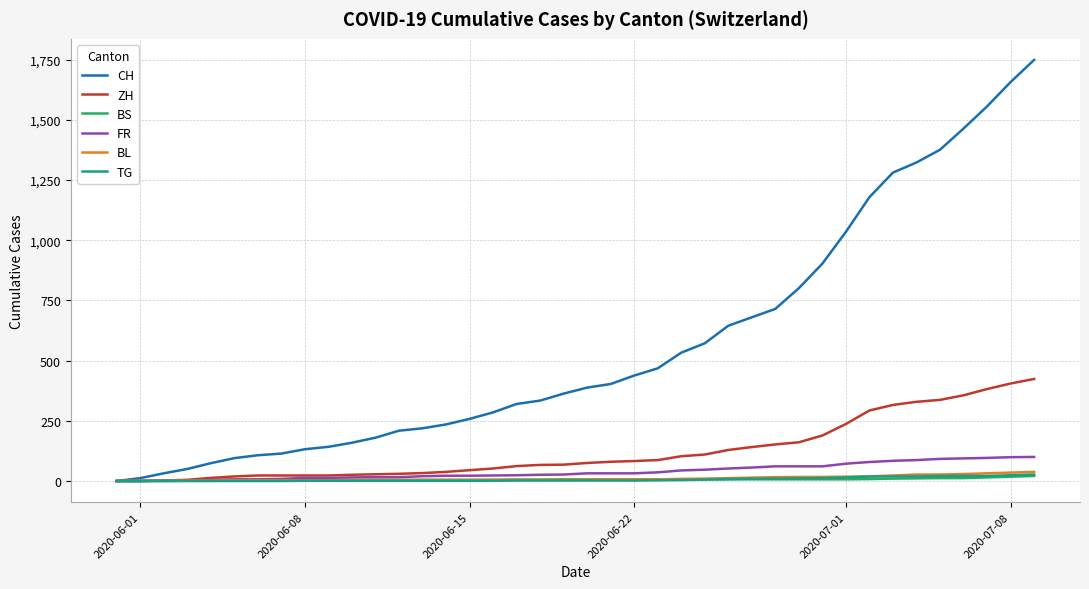

What is the maximum value shown in the chart?

1749